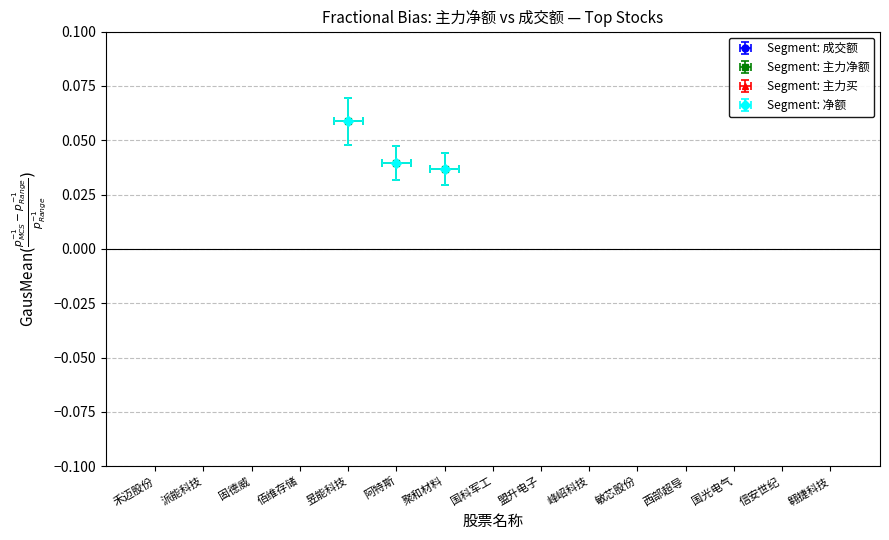

At which label is 主力净额 closest to 0?

聚和材料